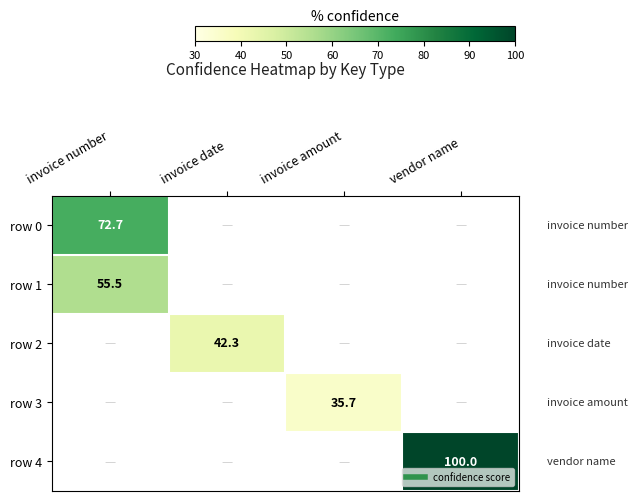

Where is row 0 nearest to the value 72?

invoice number